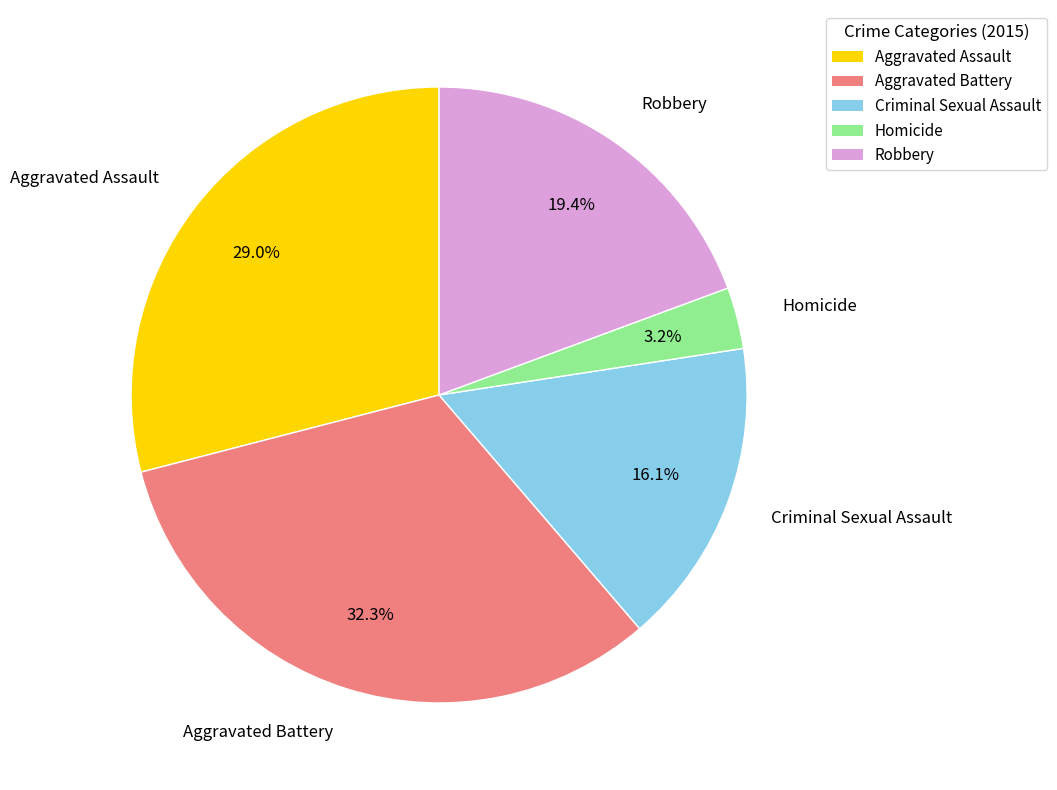

Rank the categories by value from highest to lowest.

Aggravated Battery, Aggravated Assault, Robbery, Criminal Sexual Assault, Homicide